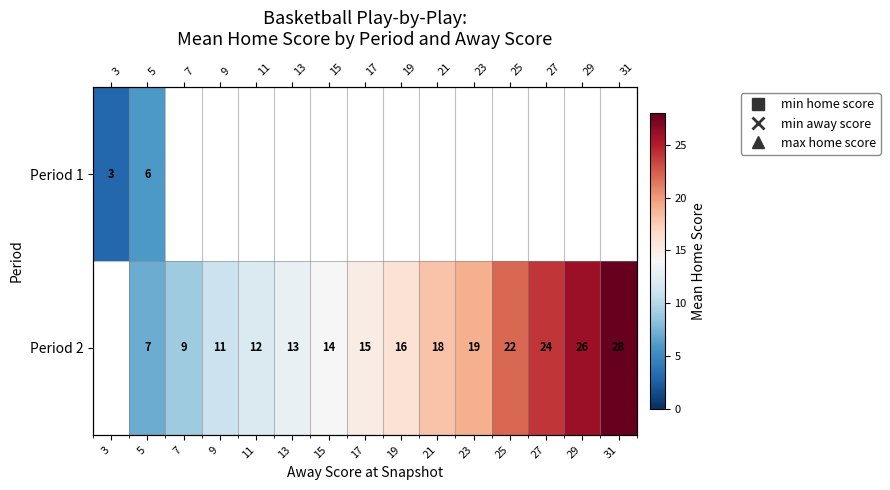

Which category has the lowest value in the Period 2 series?

3